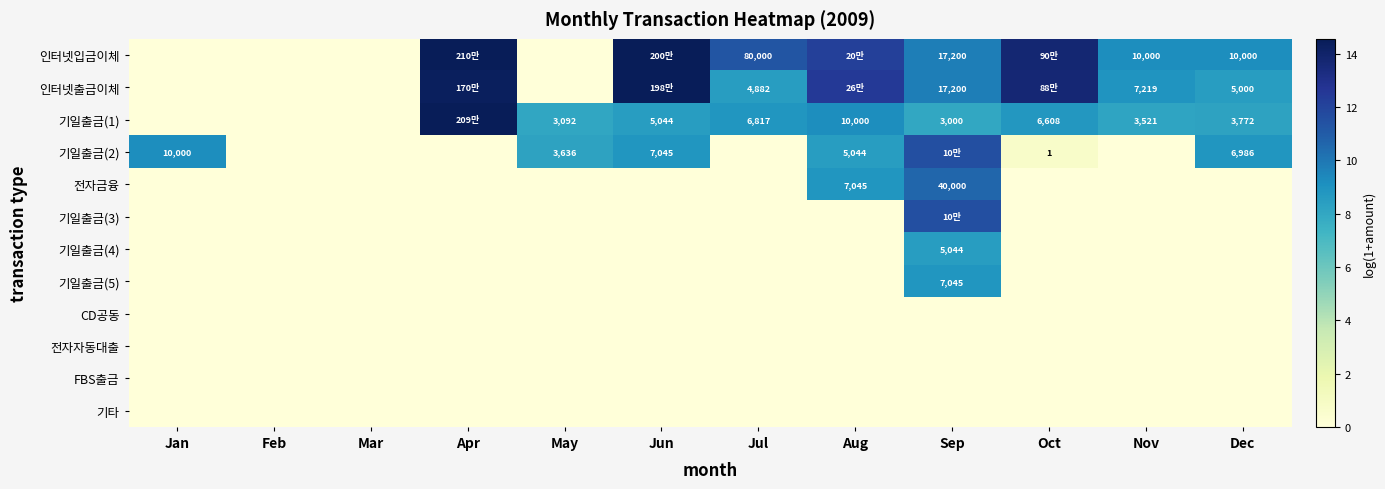

At which category is the sum across all series the highest?

Sep